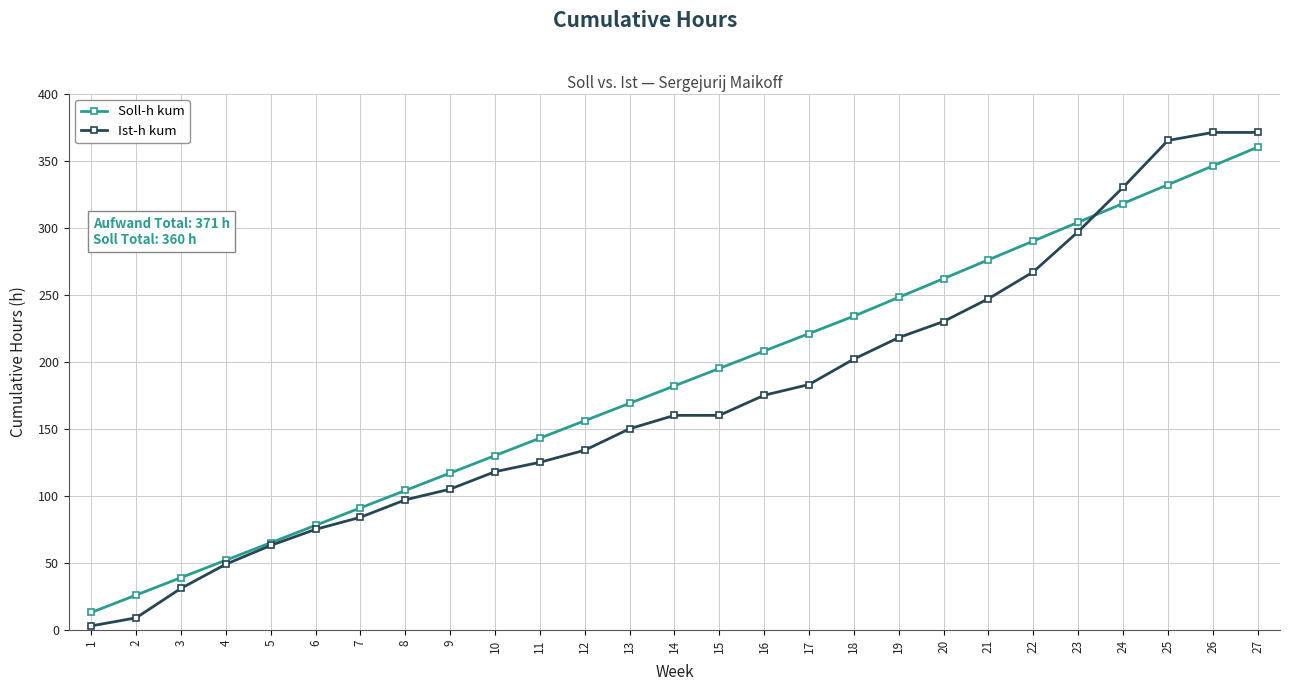

What is the value of the Ist-h kum point at the 4th from the left?

49